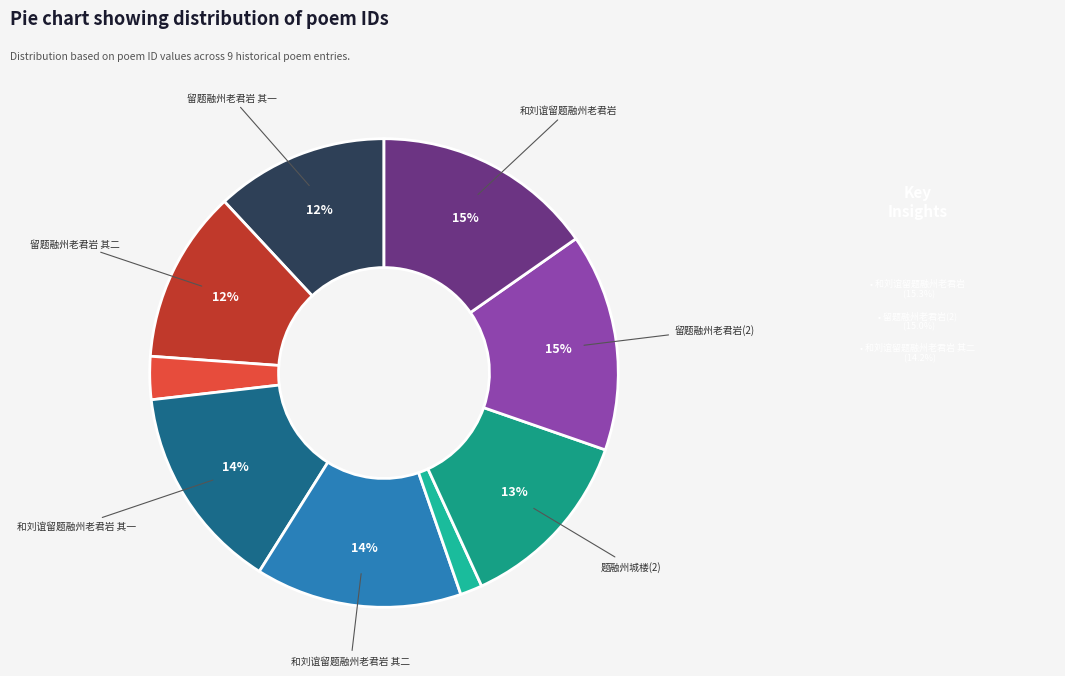

To the nearest percent, what is the average slice percentage?

11%